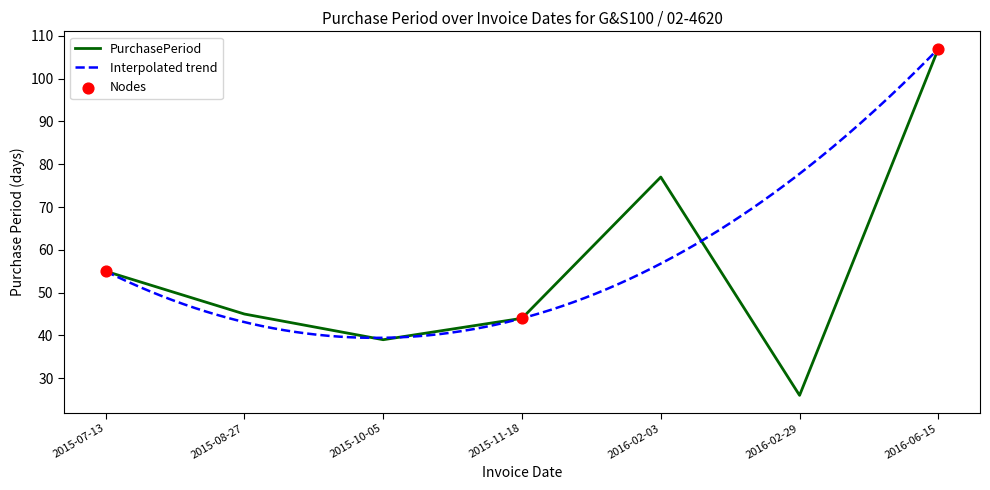

What is the ratio of the value at 2016-02-29 to the value at 2016-02-03?

0.3